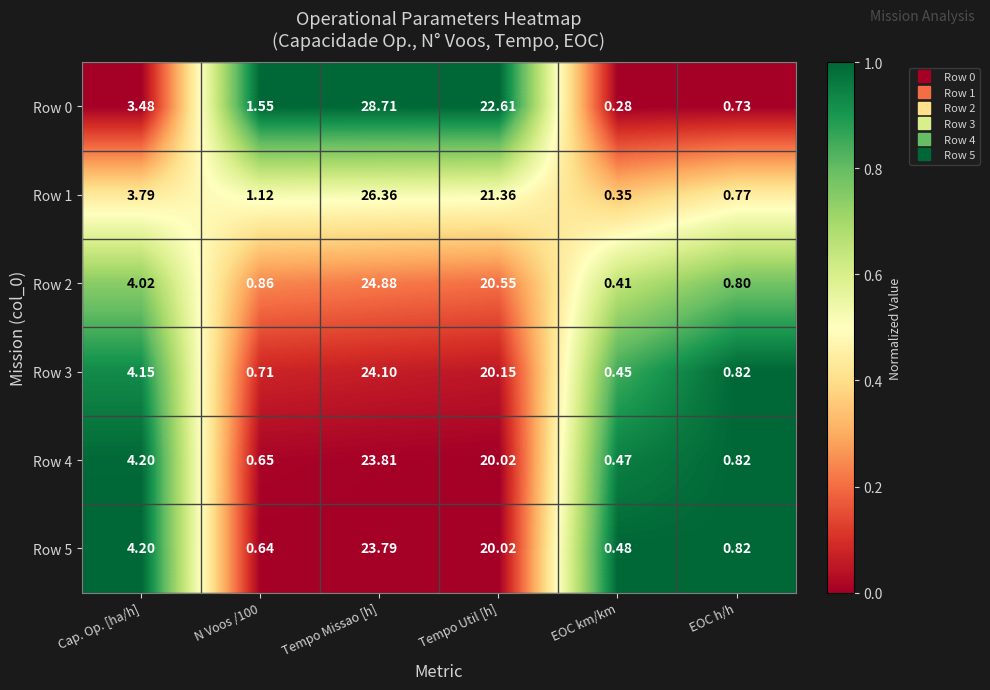

Which category has the lowest value in the Row 1 series?

EOC km/km